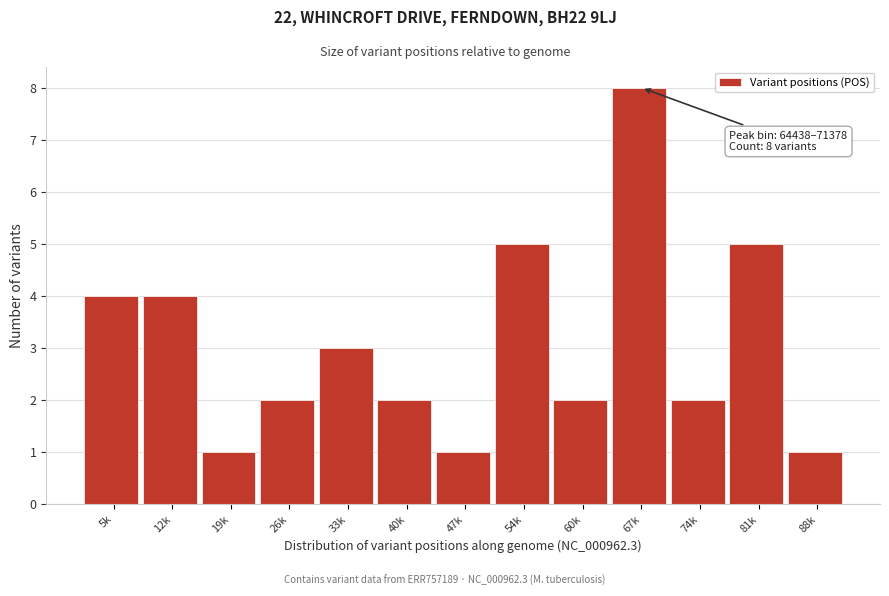

Reading left to right, what are all the values shown in this chart?

4	4	1	2	3	2	1	5	2	8	2	5	1